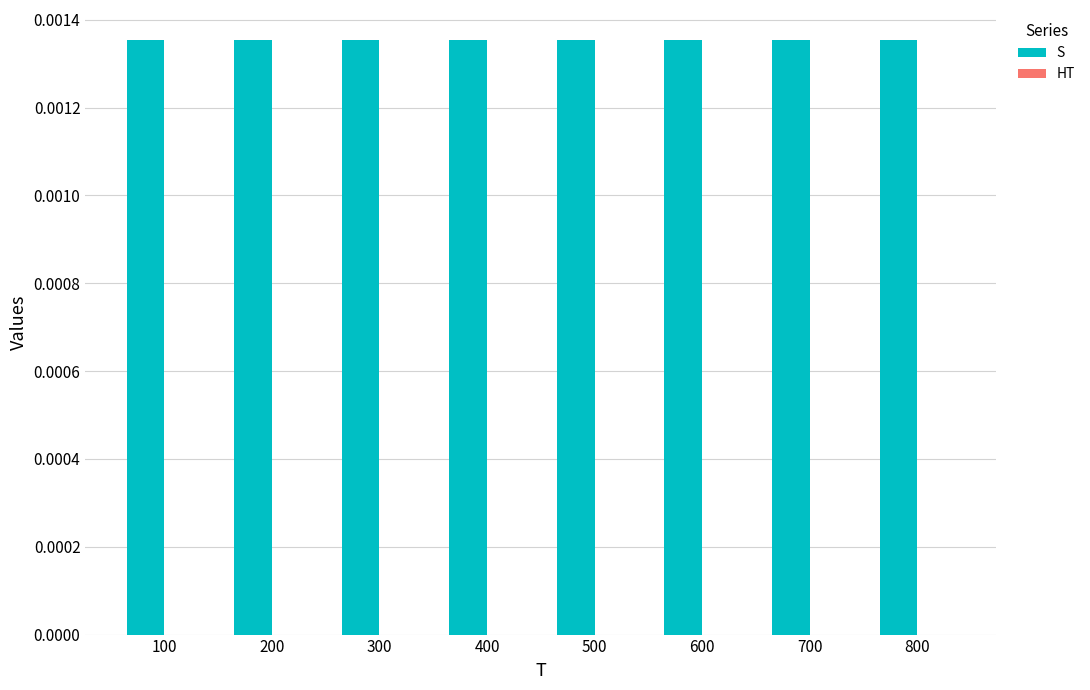

What are all the series names shown in the legend?

S, HT